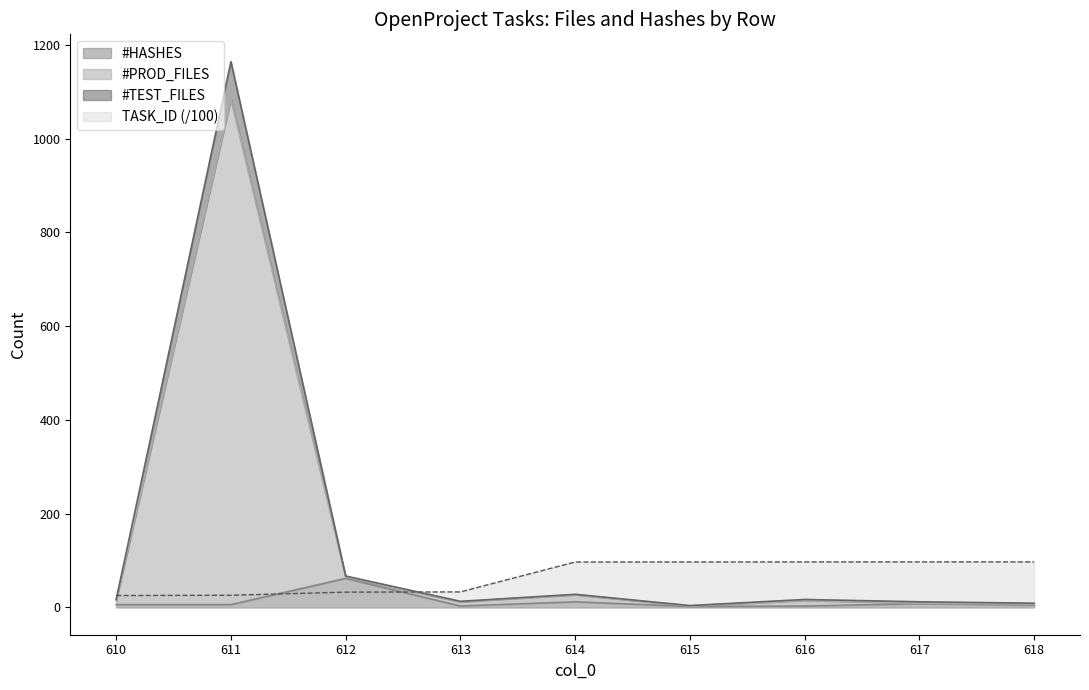

What are all the series names shown in the legend?

TASK_ID, #HASHES, #PROD_FILES, #TEST_FILES